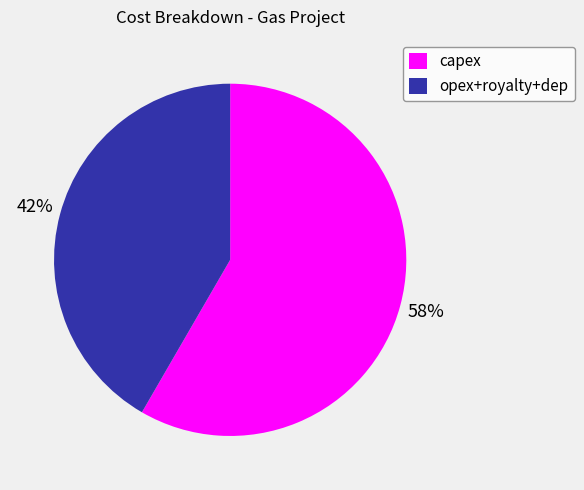

Is there a majority slice in this chart?

Yes